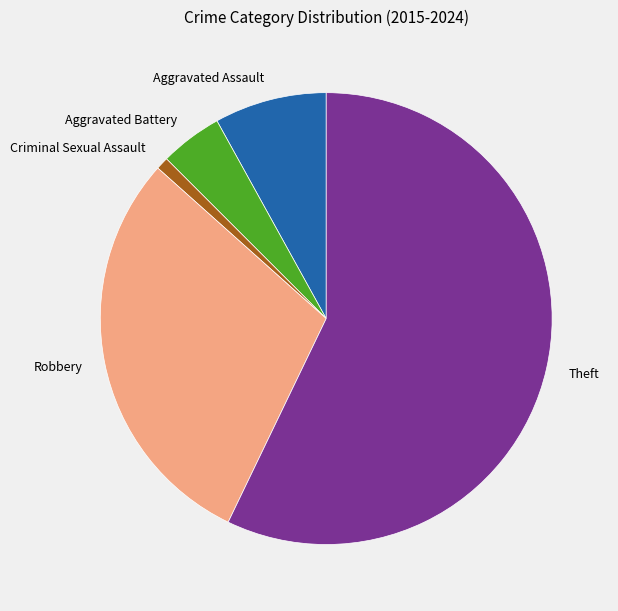

Between Robbery and Aggravated Battery, which is larger?

Robbery